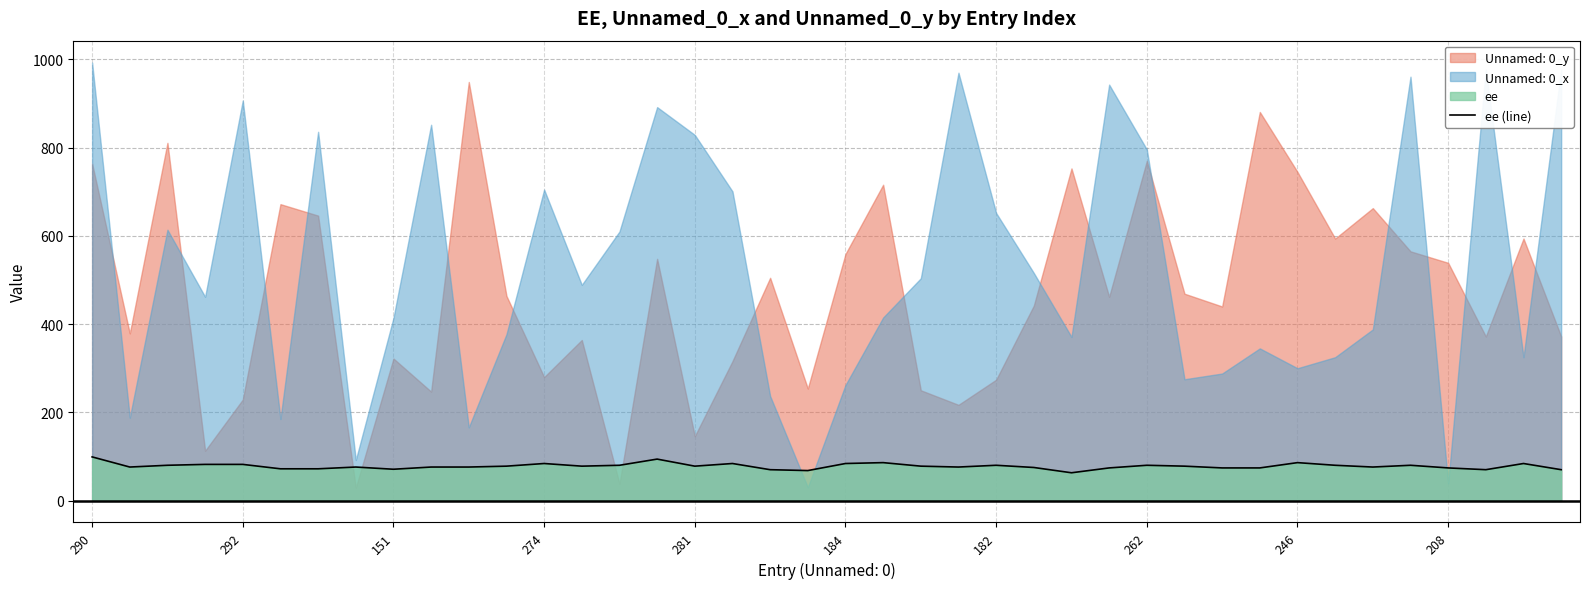

True or false: ee (line) has a value of 80 at 262.

True